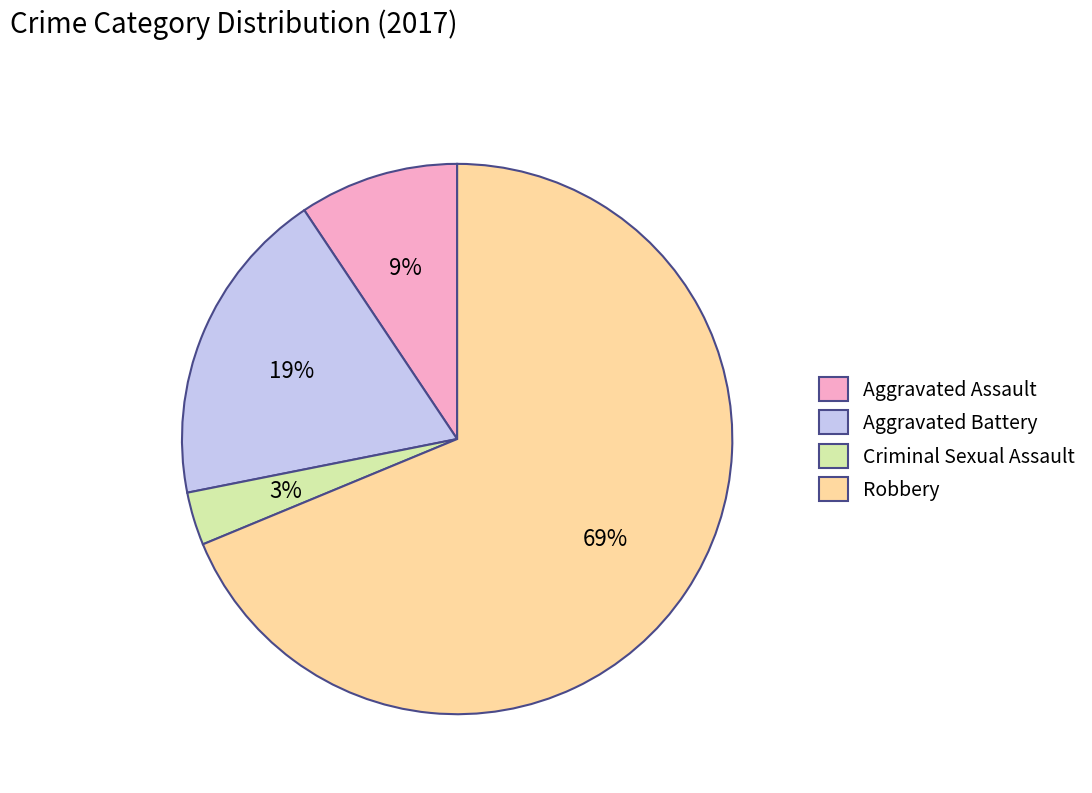

What is the majority slice?

Robbery